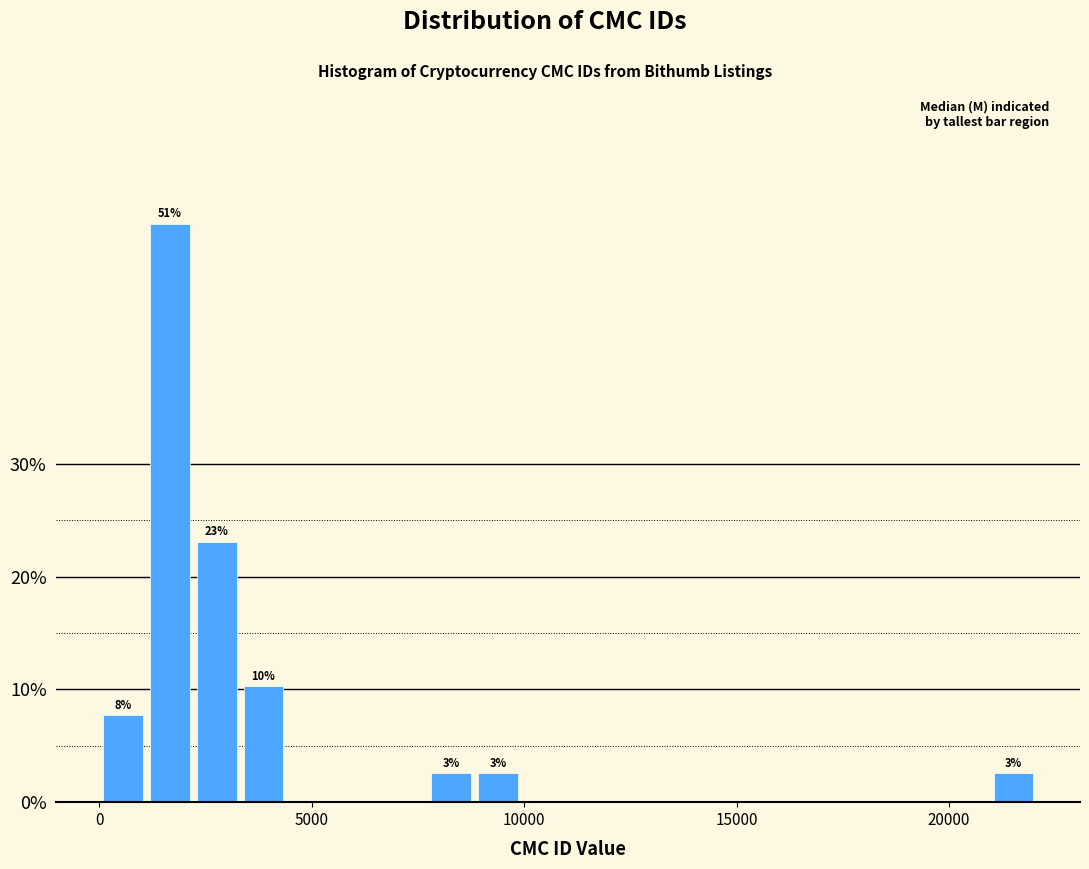

Read against the x-axis, roughly where is the centre of the tallest bar?

1500